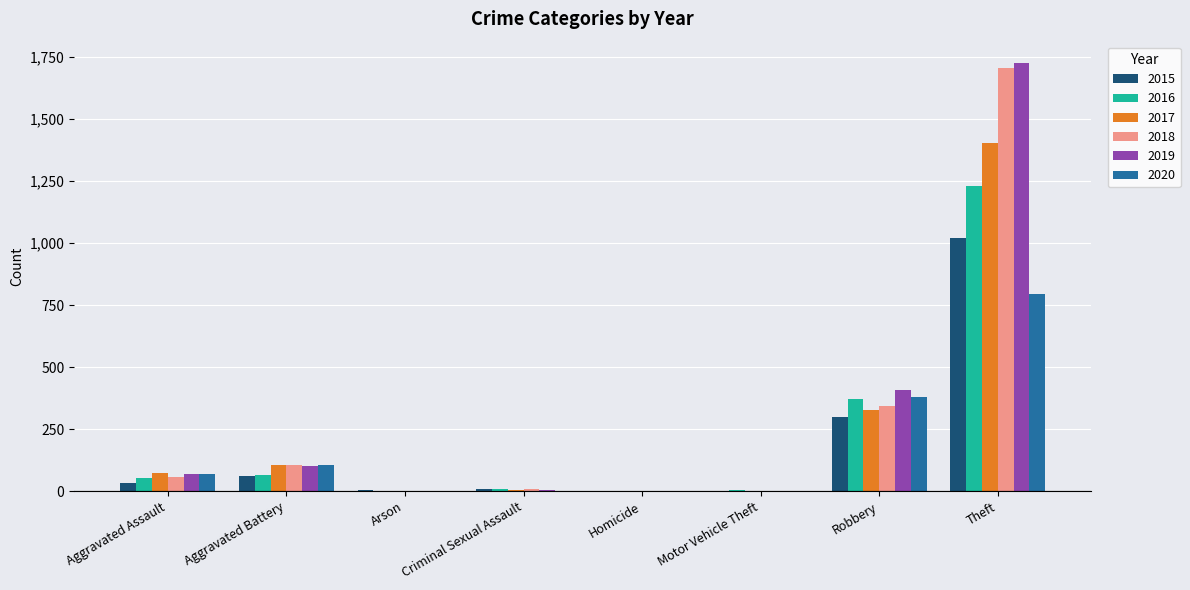

Count the number of data series in this chart.

6